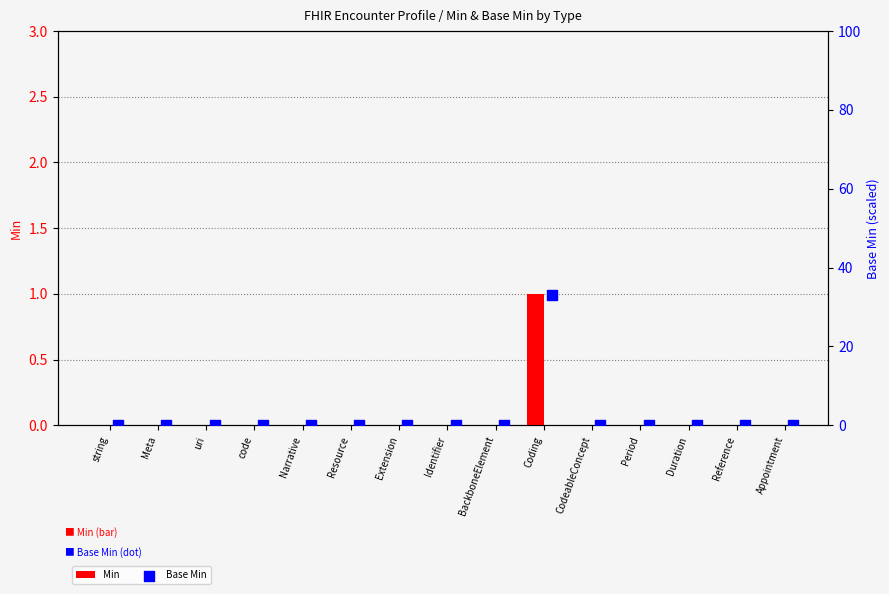

At how many categories does at least one series exceed 27?

1